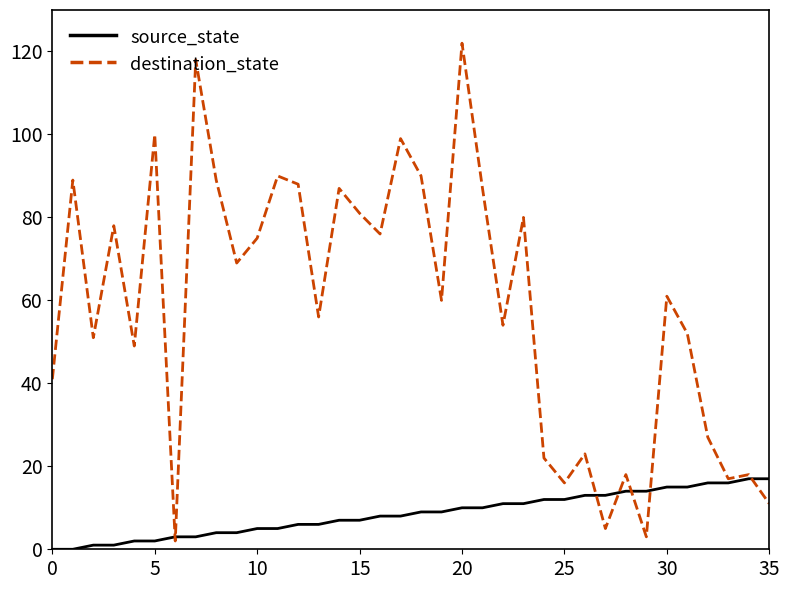

Which series has the largest total across all categories?

destination_state